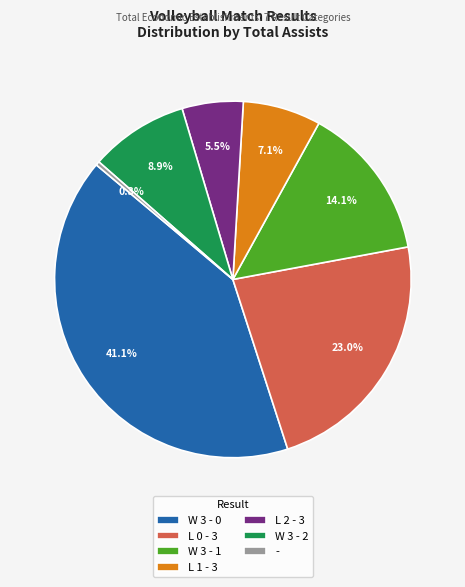

Approximately how many times larger is the value at W 3 - 1 compared to L 0 - 3?

0.6